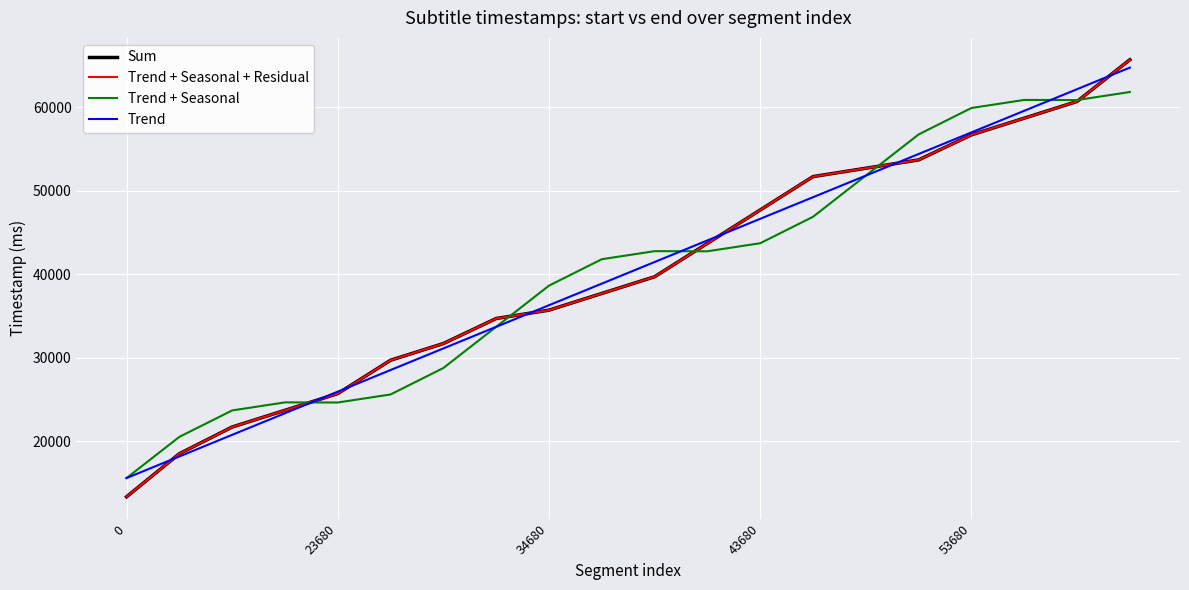

How many lines are shown in the chart?

4